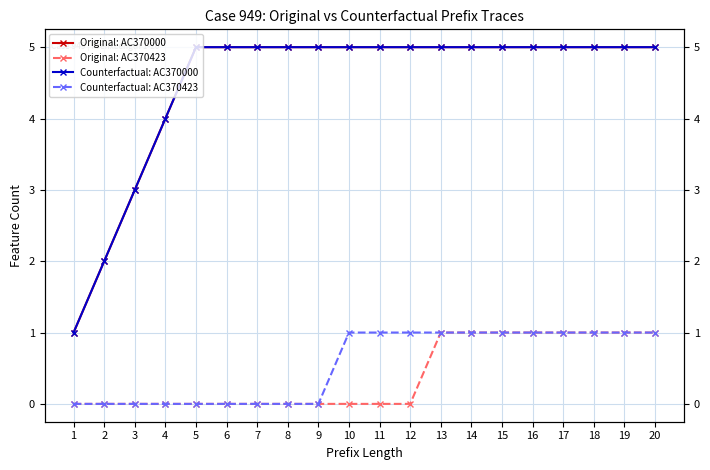

True or false: Original: AC370000 and Counterfactual: AC370000 cross at least once.

False